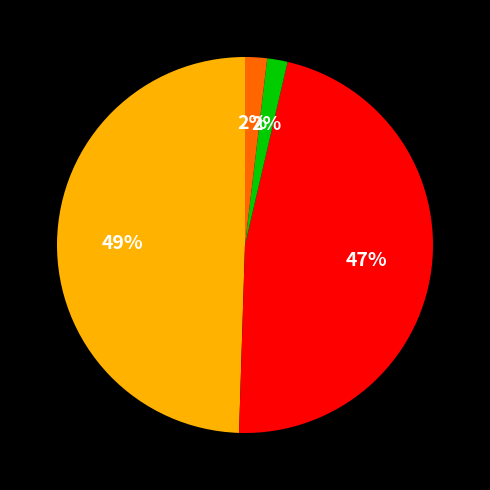

To the nearest percent, what is the average slice percentage?

25%